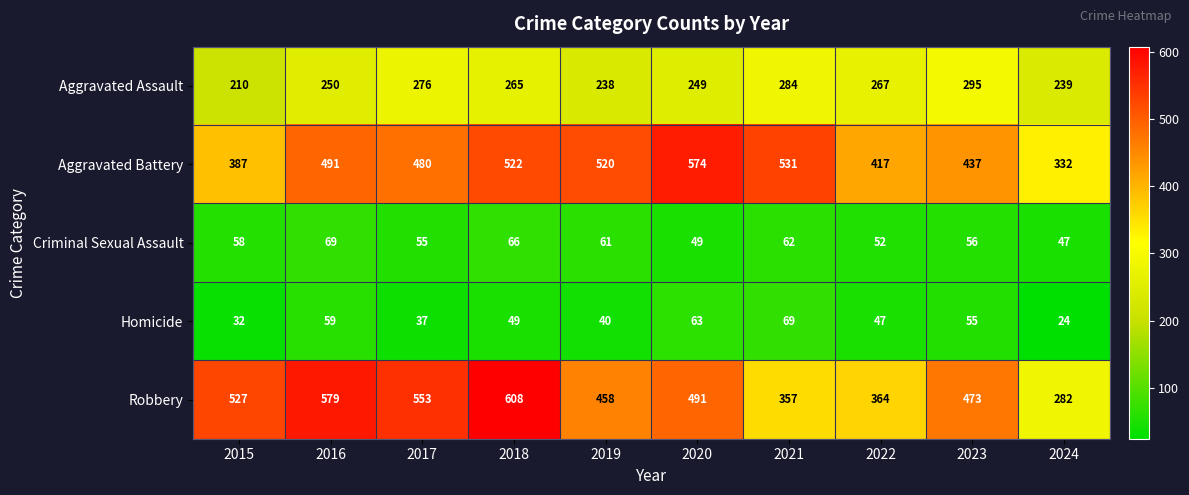

What is the greatest value displayed?

608